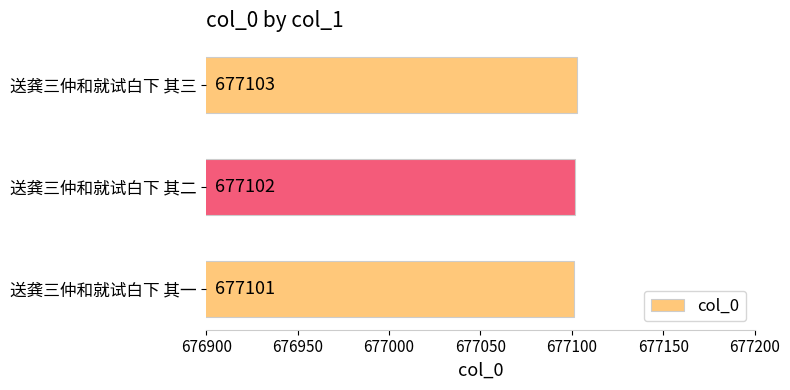

How many data points are less than 677102?

1